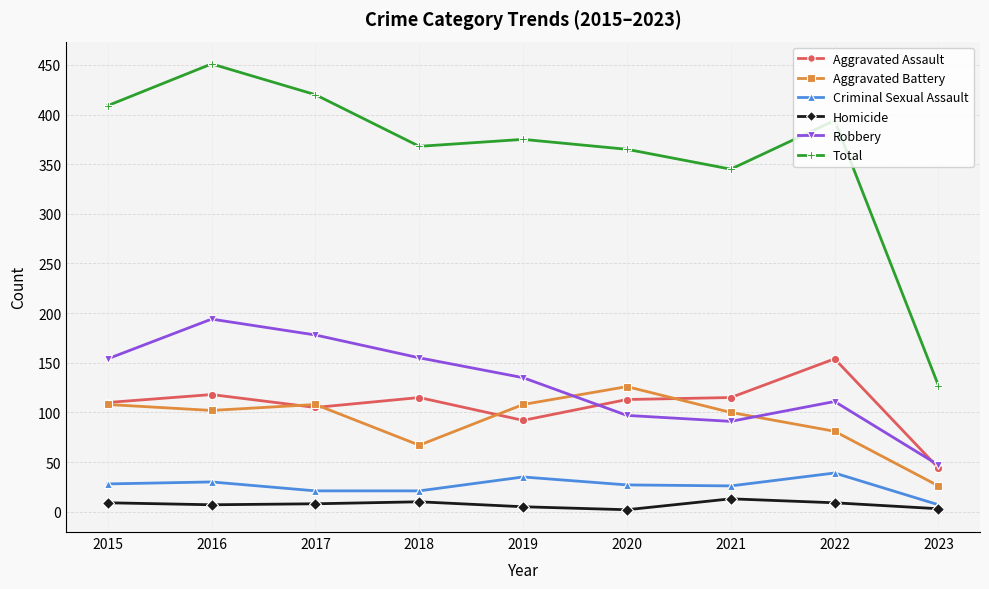

True or false: Total and Aggravated Assault intersect in this chart.

False